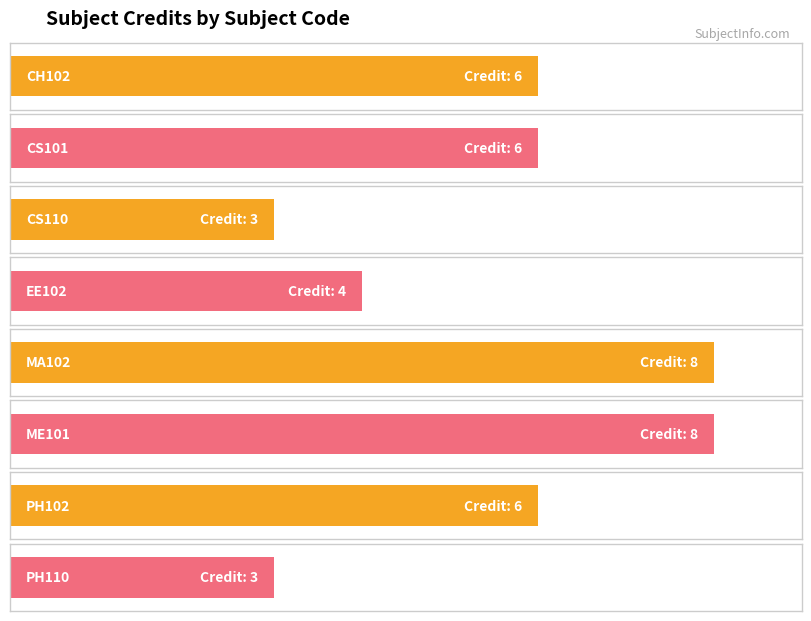

Is it true that the value at PH110 is 2?

False